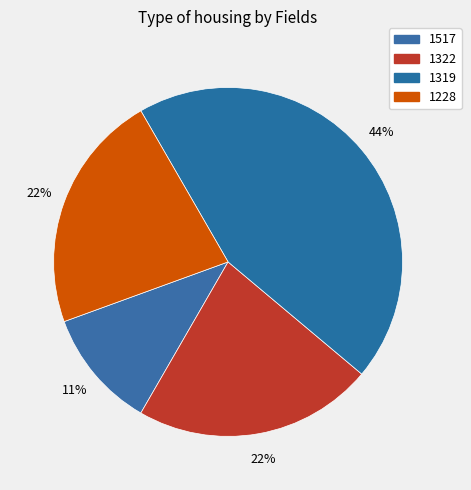

To the nearest percent, what is the difference between the largest and smallest slice percentages?

33%